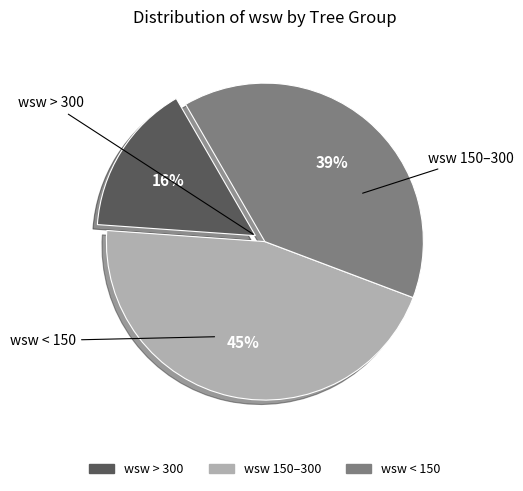

How many slices are in this pie chart?

3